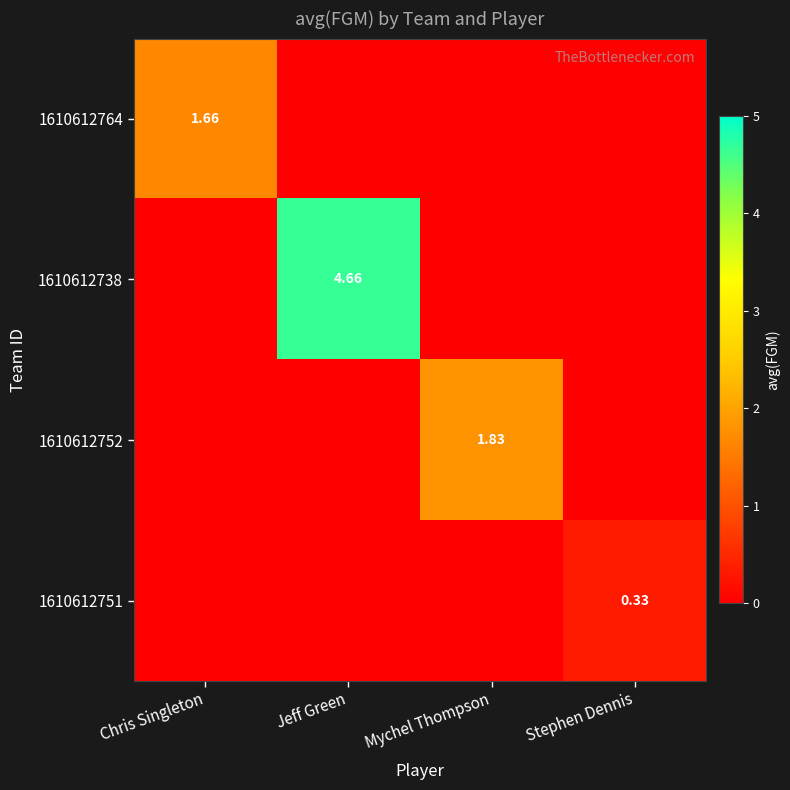

Which series changed the most between Jeff Green and Mychel Thompson?

1610612738